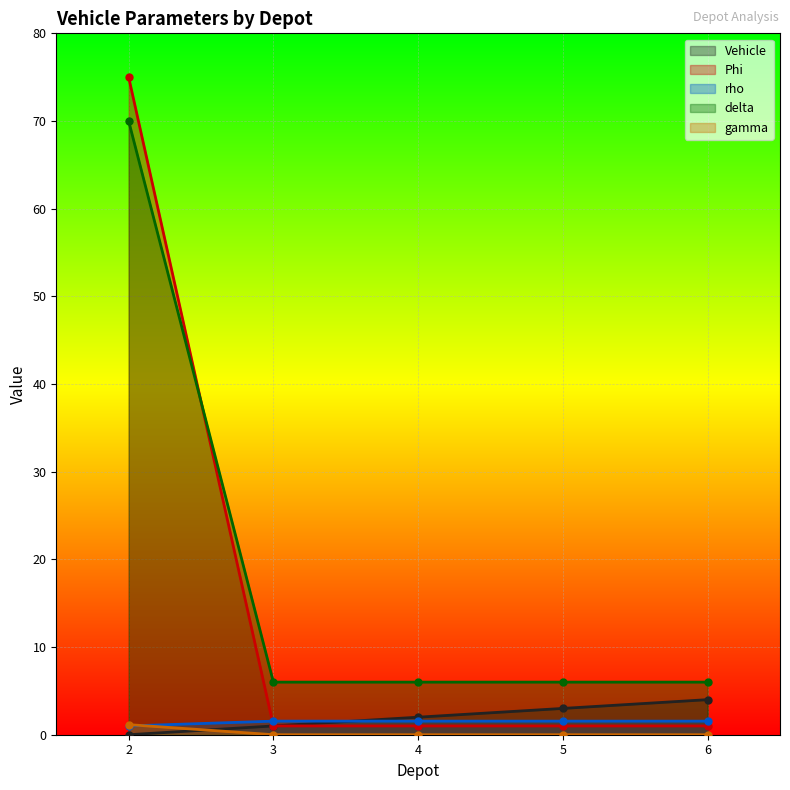

Rank the series at 3 from highest to lowest value.

delta, rho, Vehicle, Phi, gamma